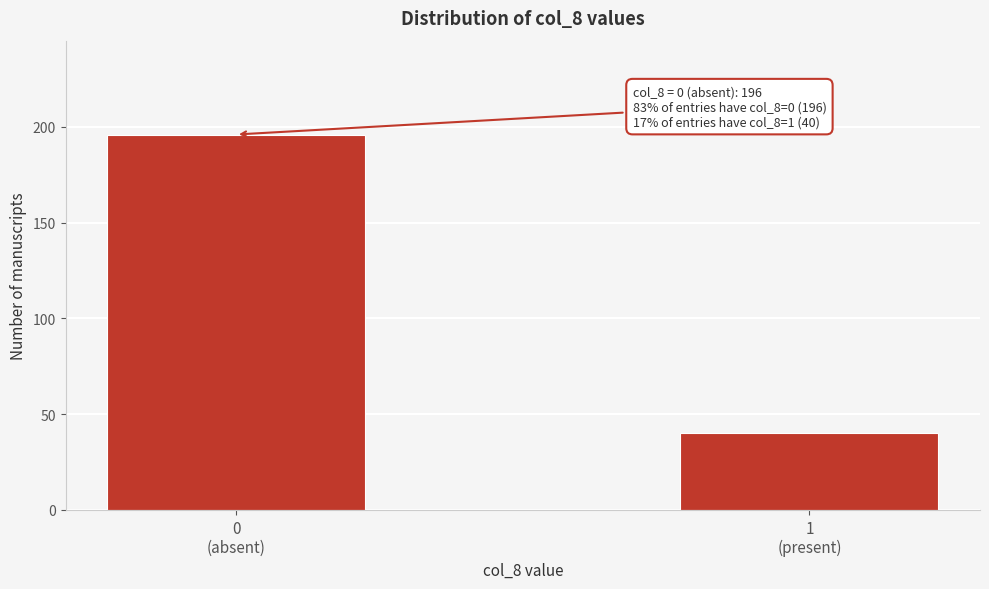

Reading left to right, list all the values displayed in this chart.

196	40